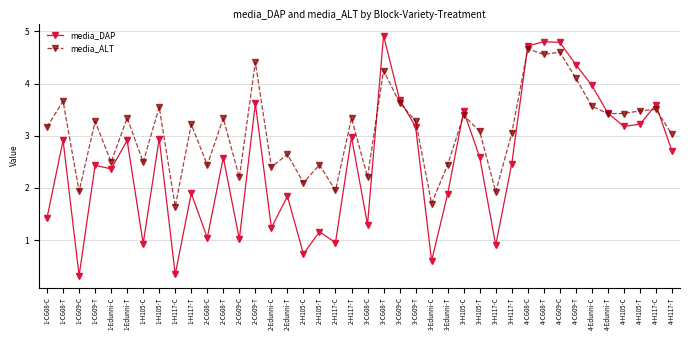

Count the number of categories in the chart.

40